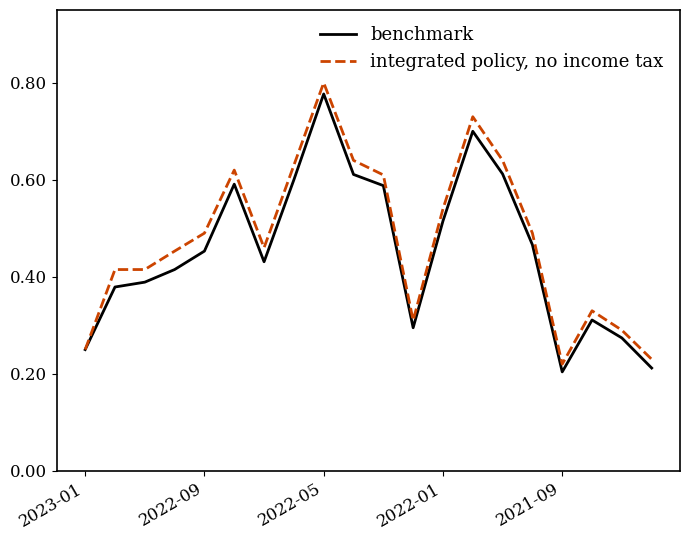

List the series in order of their peak value, lowest first.

benchmark, integrated policy, no income tax